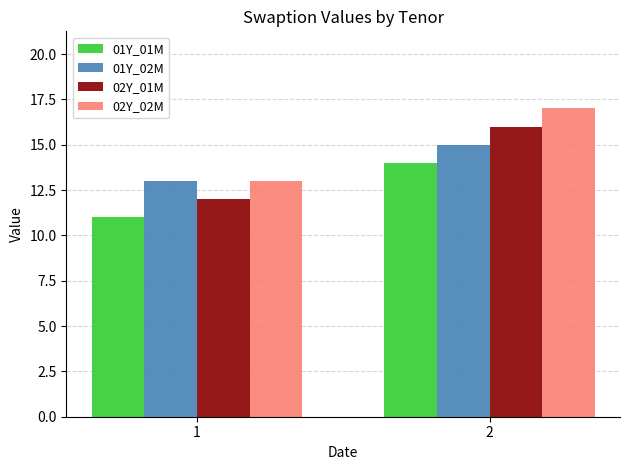

Which label corresponds to the largest value in the chart?

2